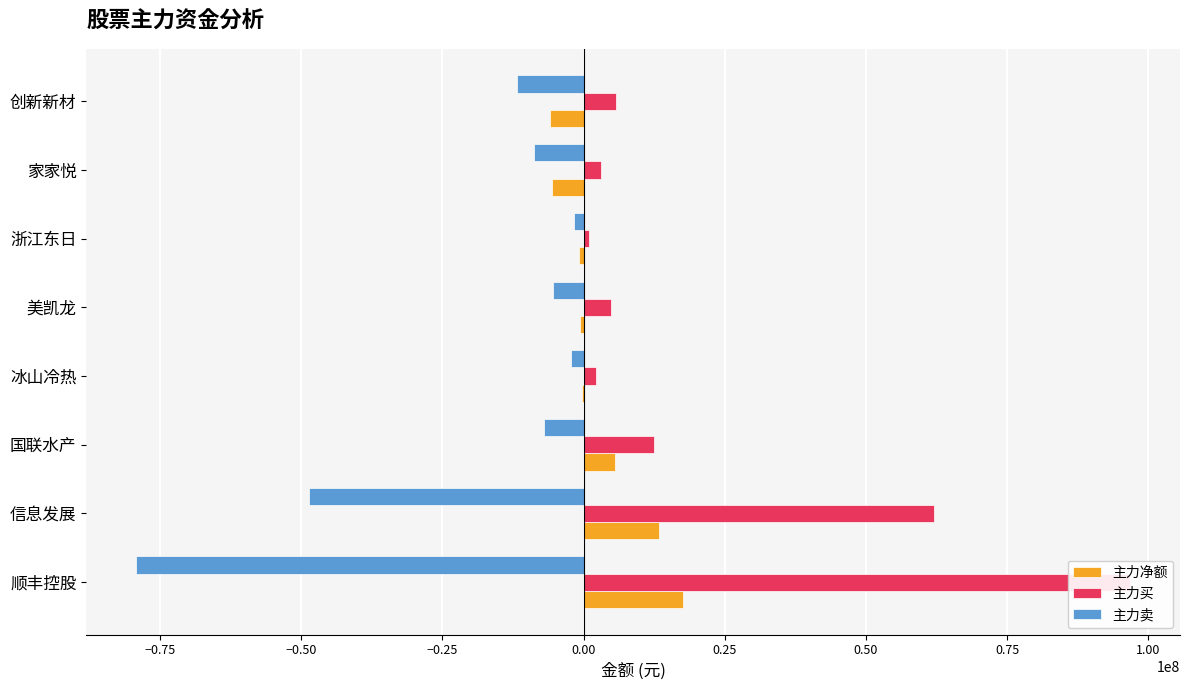

Rank the series by their average value, from lowest to highest.

主力卖, 主力净额, 主力买